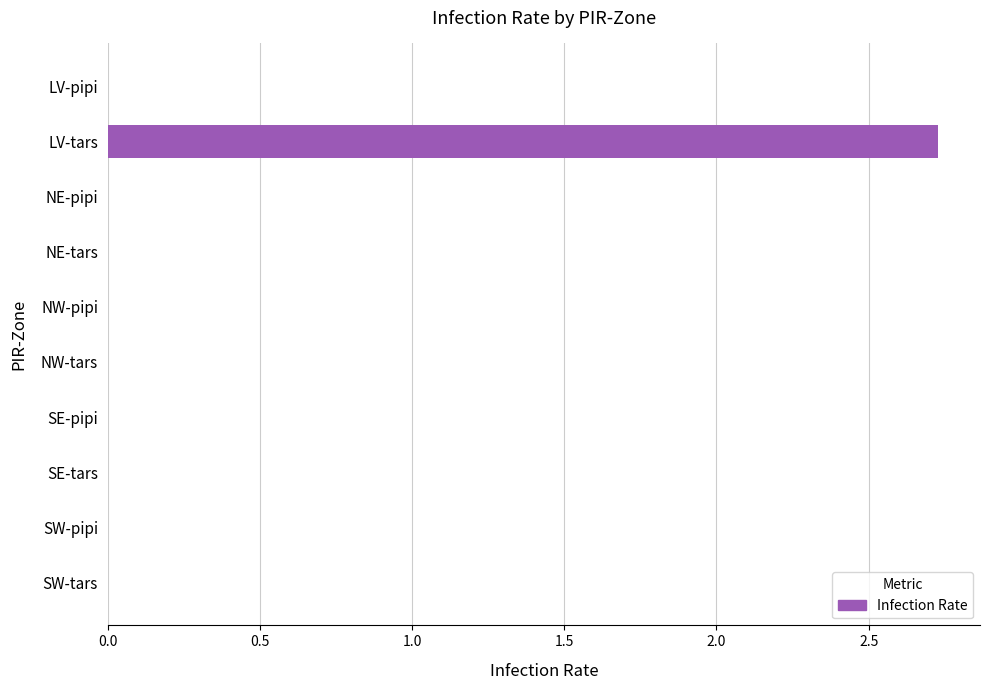

Is it true that the value at SE-tars is -1.7?

False